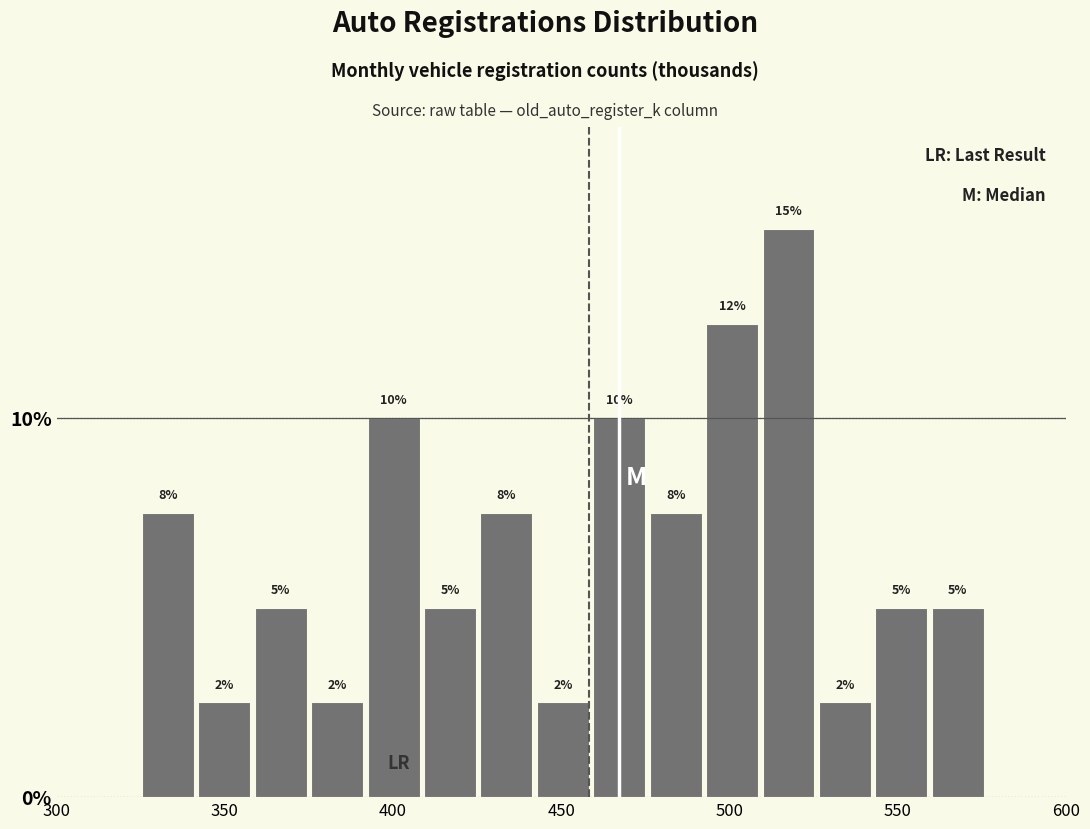

Read against the x-axis, roughly where is the centre of the tallest bar?

520